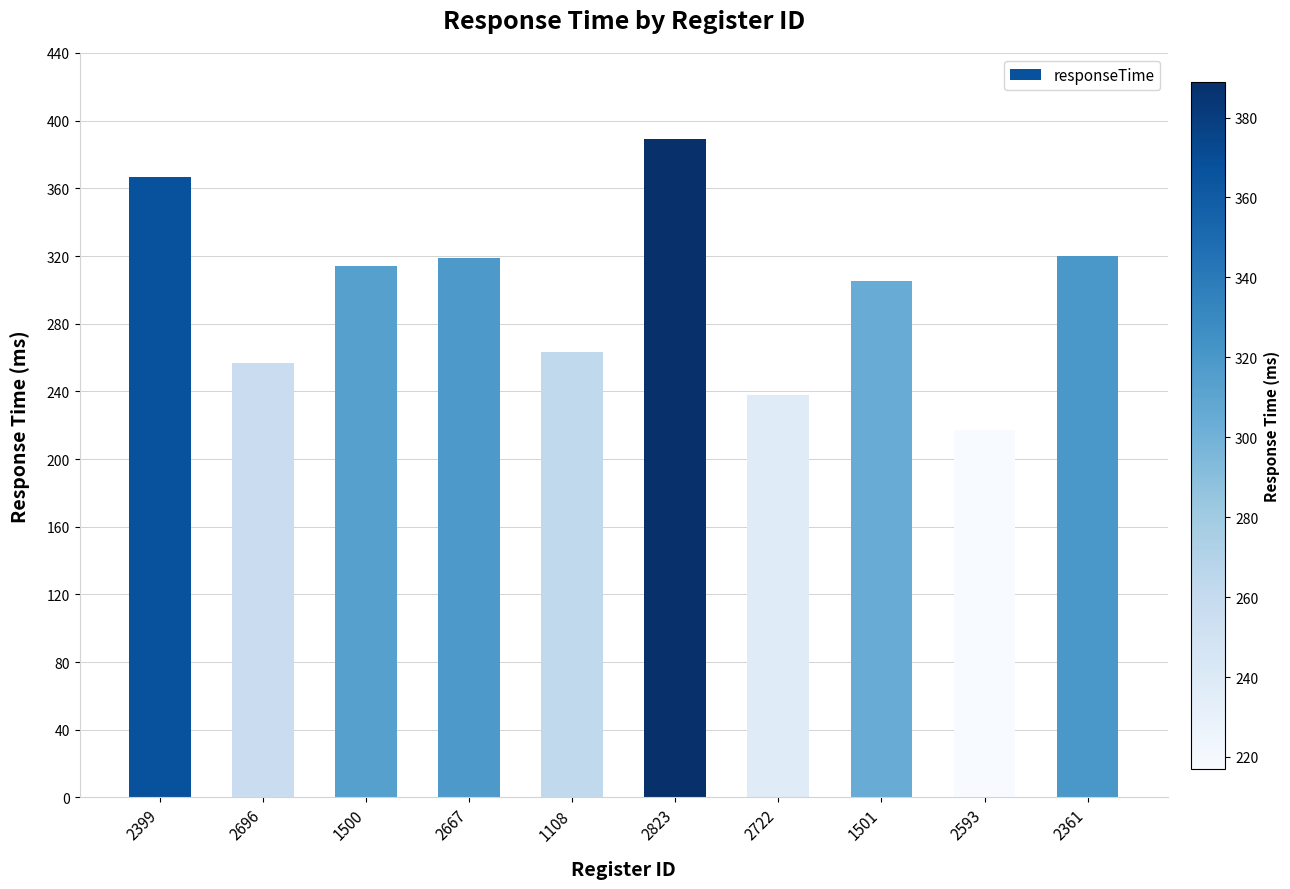

What is the label of the 4th bar from the right?

2722